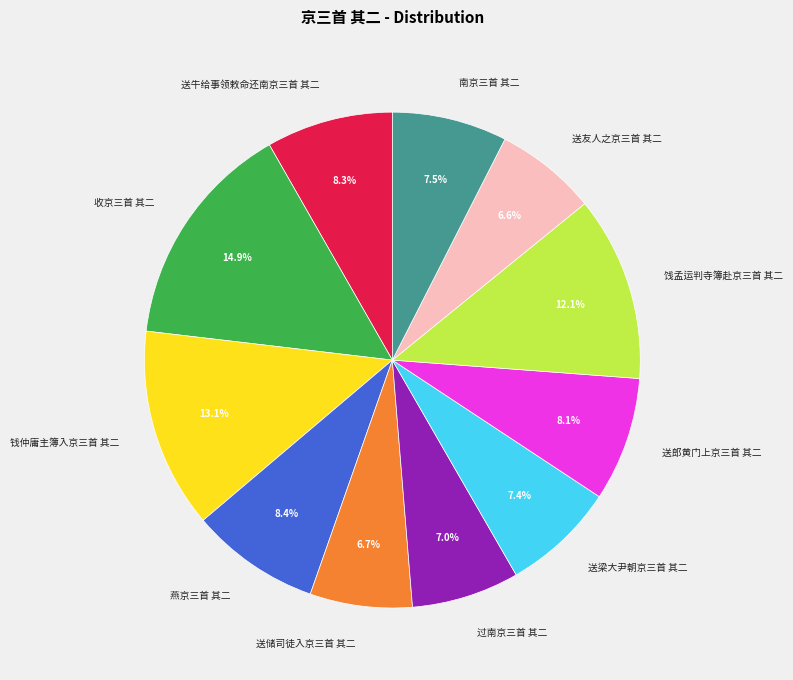

Is it true that 燕京三首 其二 is 19% of the pie?

False